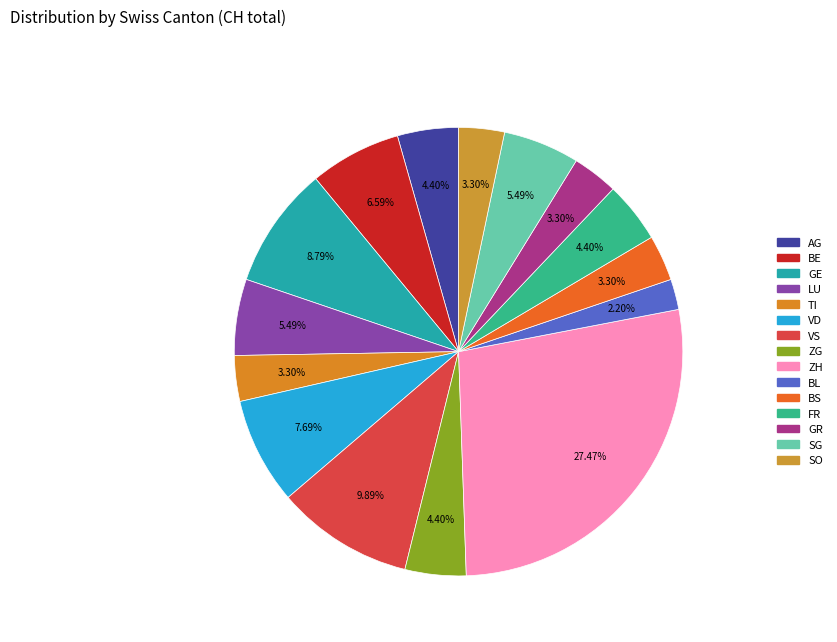

How much of the chart is everything except BL?

97.8%